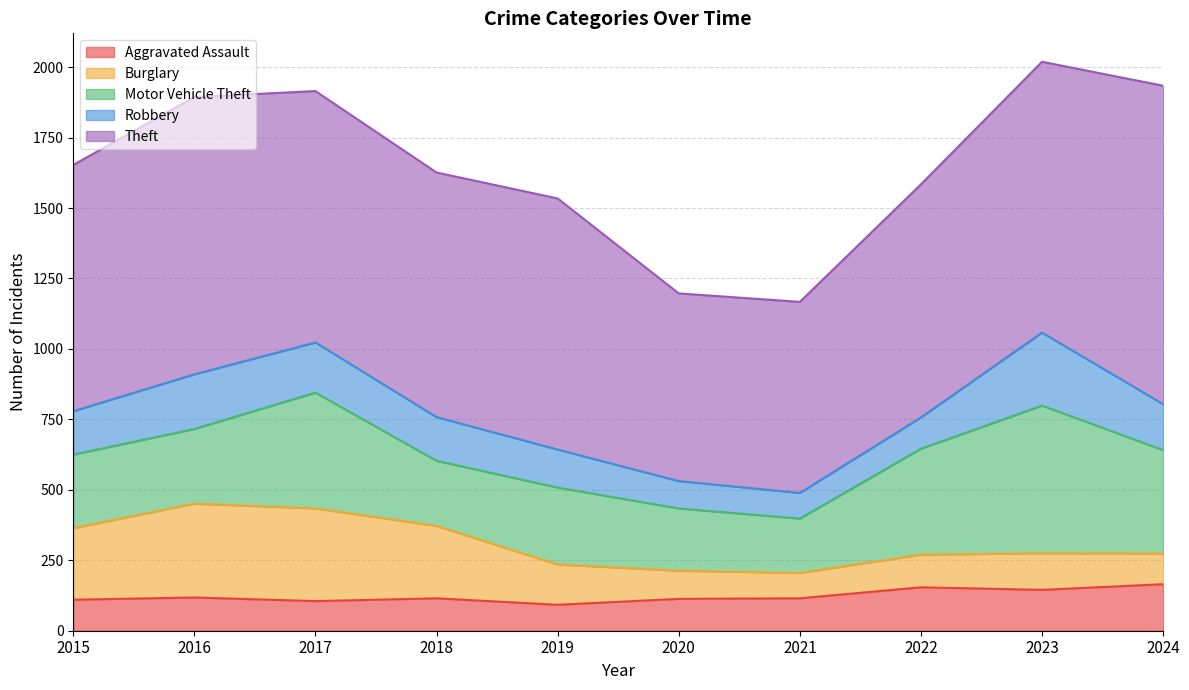

What is the value of the Robbery point at the 3rd from the left?

178